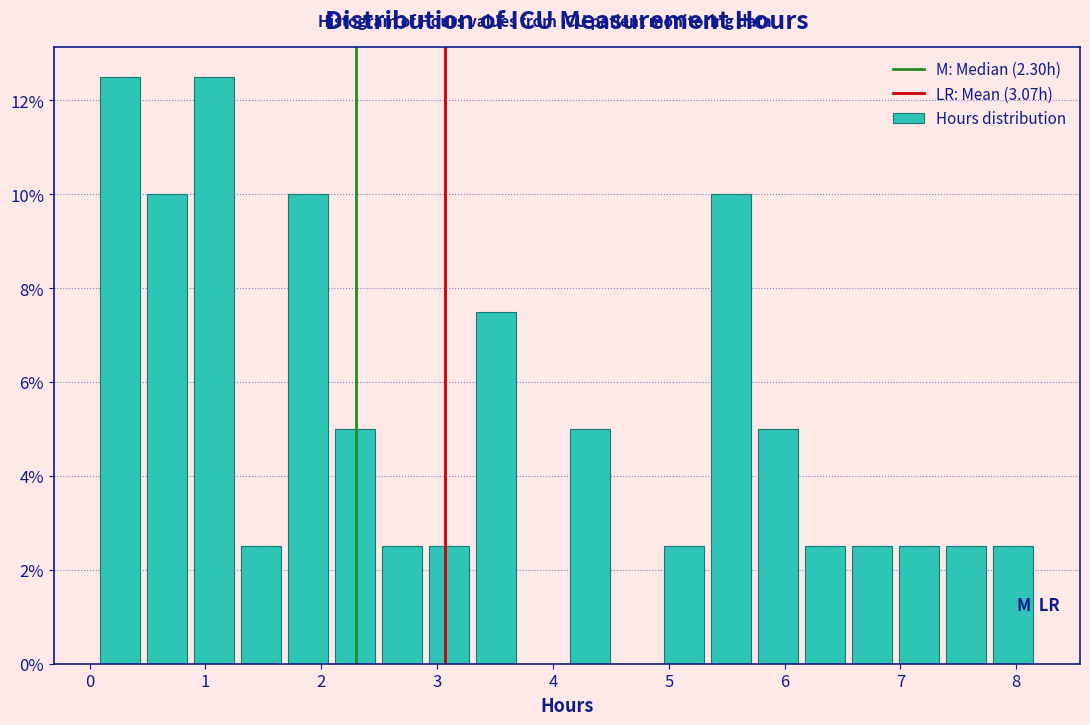

How tall is the bar that spans 0.1 to 0.5 on the x-axis? Neither the bar edges nor the heights are printed on the chart, so give them approximately, as read against the axes.

12.6